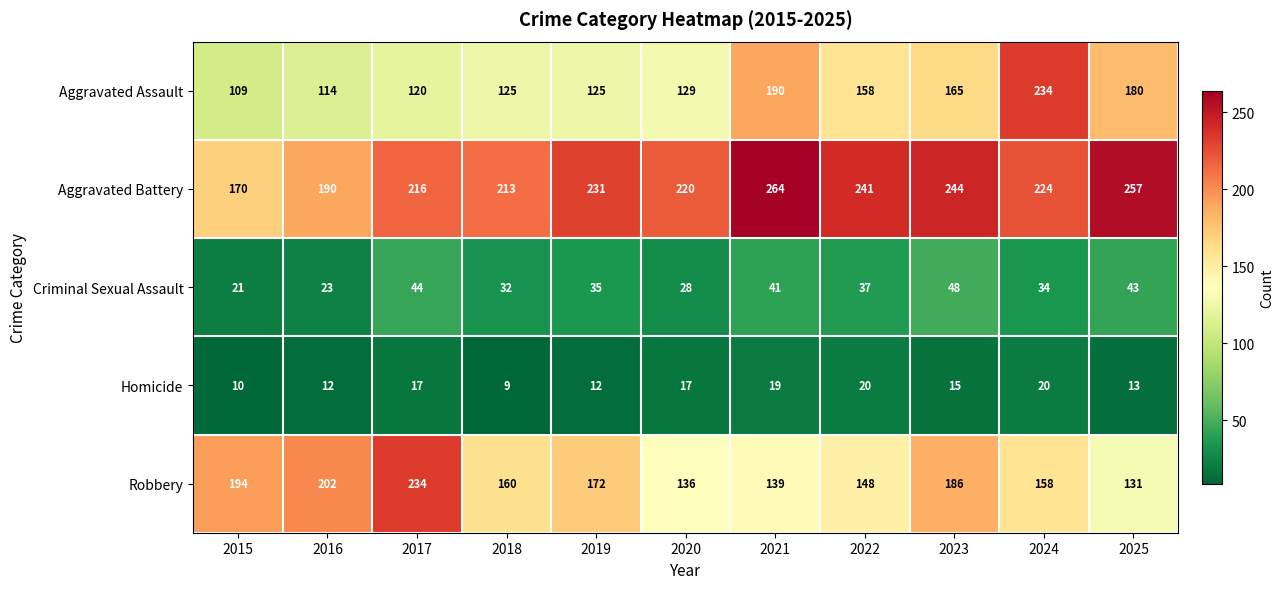

At how many categories does at least one series exceed 79?

11